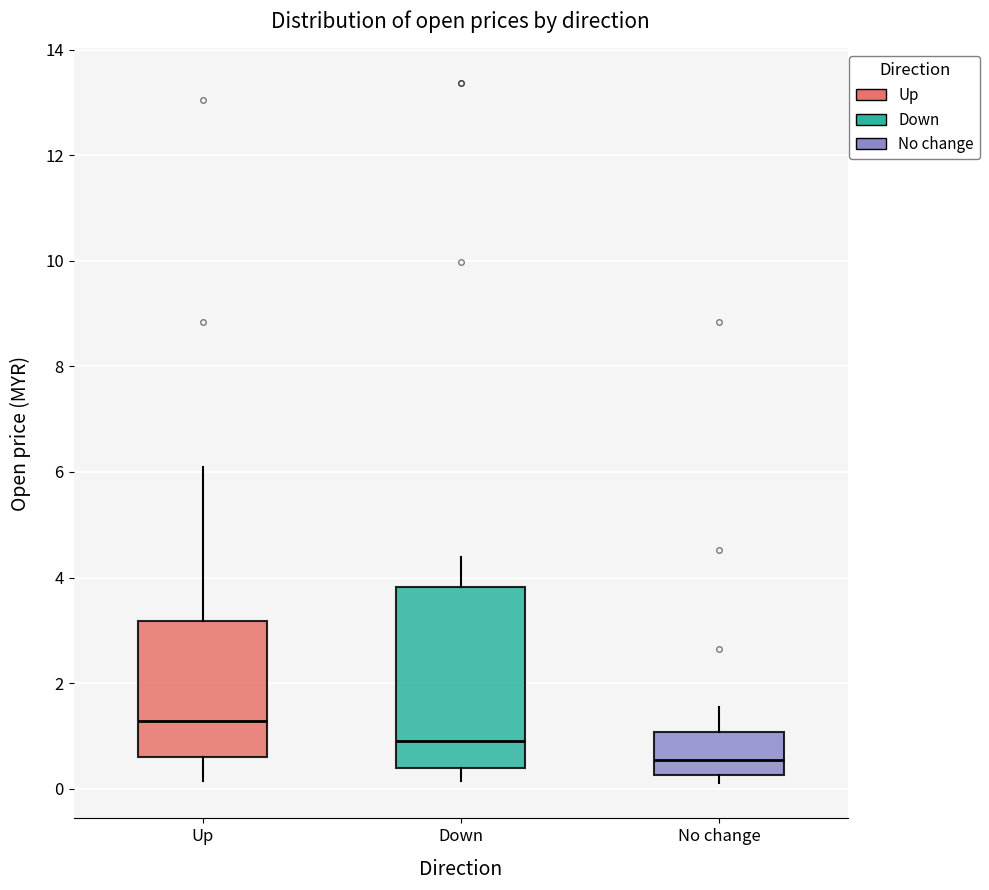

Reading left to right, transcribe this box plot: for each box, give where its median line is, the range the box spans, and where its two whiskers end, as read against the y-axis. The values are not printed on the chart, so give them approximately, as read against the axis.

Up: median 1.2, box 0.6 to 3.2, whiskers 0.2 to 6.2
Down: median 1.0, box 0.4 to 3.8, whiskers 0.2 to 4.4
No change: median 0.6, box 0.2 to 1.0, whiskers 0.2 (just below the box's lower edge) to 1.6